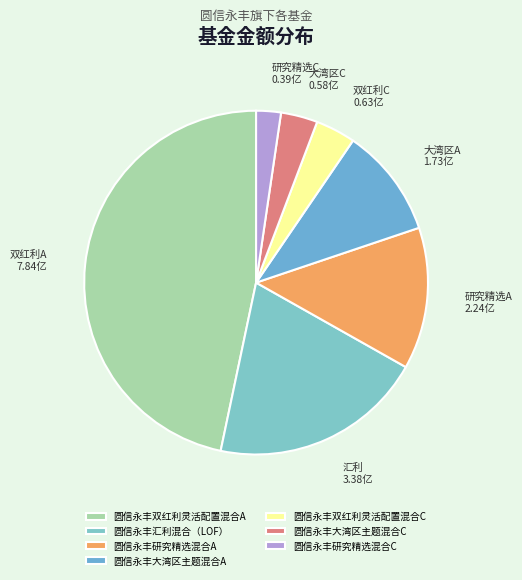

Is it true that 圆信永丰双红利灵活配置混合C is 4% of the pie?

True